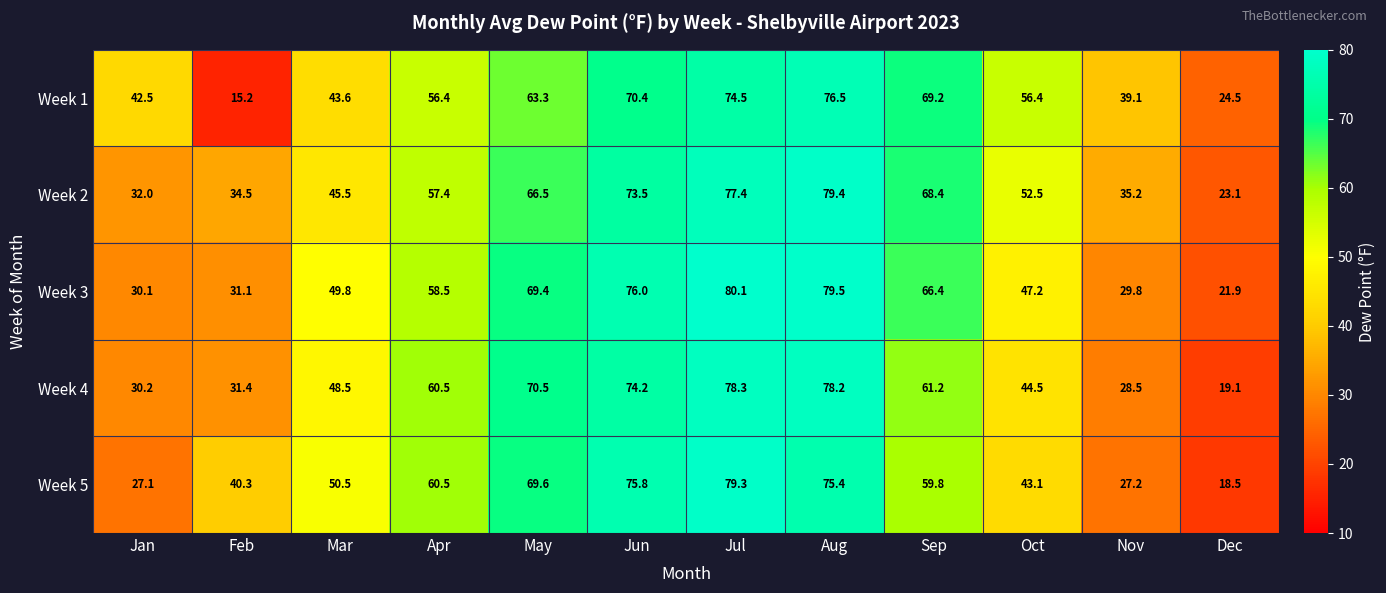

List the series in order of their peak value, lowest first.

Week 1, Week 4, Week 5, Week 2, Week 3